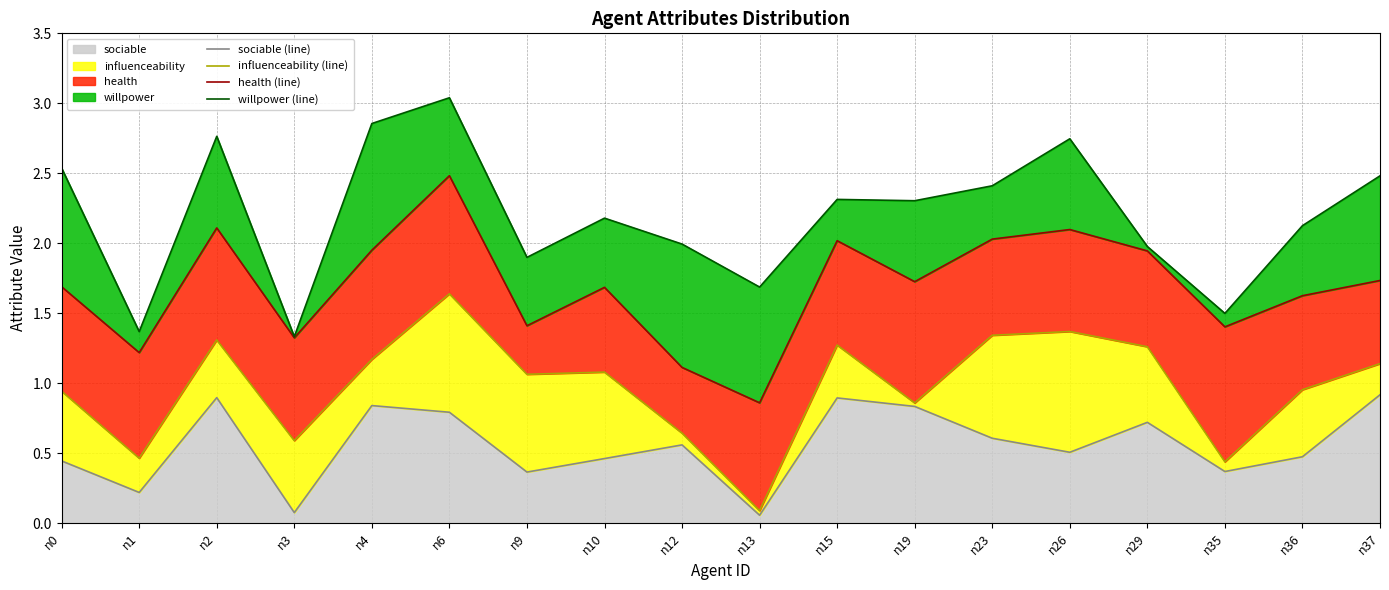

Reading right to left, transcribe all the data shown in this chart.

sociable (line): 0.9	0.5	0.4	0.7	0.5	0.6	0.8	0.9	0.1	0.6	0.5	0.4	0.8	0.8	0.1	0.9	0.2	0.4
influenceability (line): 1.1	1.0	0.4	1.3	1.4	1.3	0.9	1.3	0.1	0.6	1.1	1.1	1.6	1.2	0.6	1.3	0.5	0.9
health (line): 1.7	1.6	1.4	1.9	2.1	2.0	1.7	2.0	0.9	1.1	1.7	1.4	2.5	2.0	1.3	2.1	1.2	1.7
willpower (line): 2.5	2.1	1.5	2.0	2.7	2.4	2.3	2.3	1.7	2.0	2.2	1.9	3.0	2.9	1.3	2.8	1.4	2.5